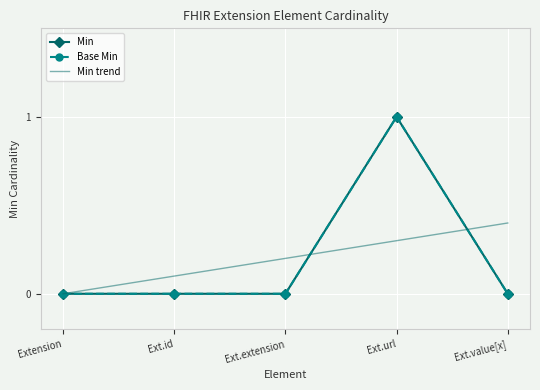

True or false: Min has a value of 1.0 at Ext.url.

True